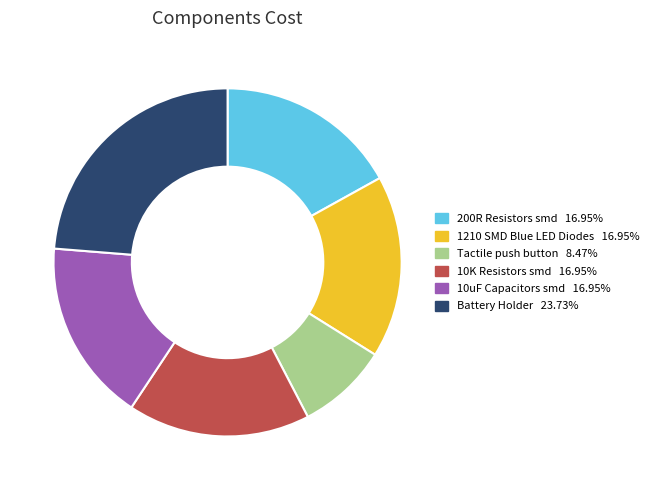

How many slices are in this pie chart?

6